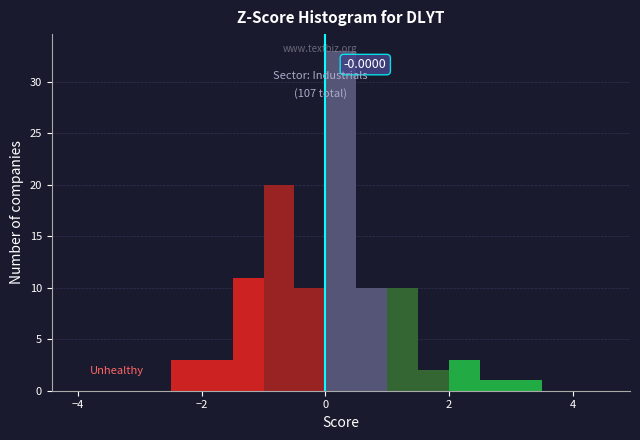

Read against the x-axis, roughly where is the centre of the tallest bar?

0.2